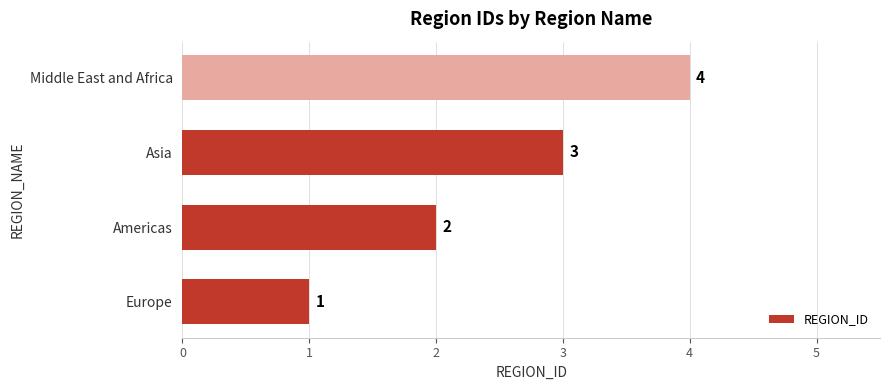

What is the change in value from Americas to Middle East and Africa?

+2